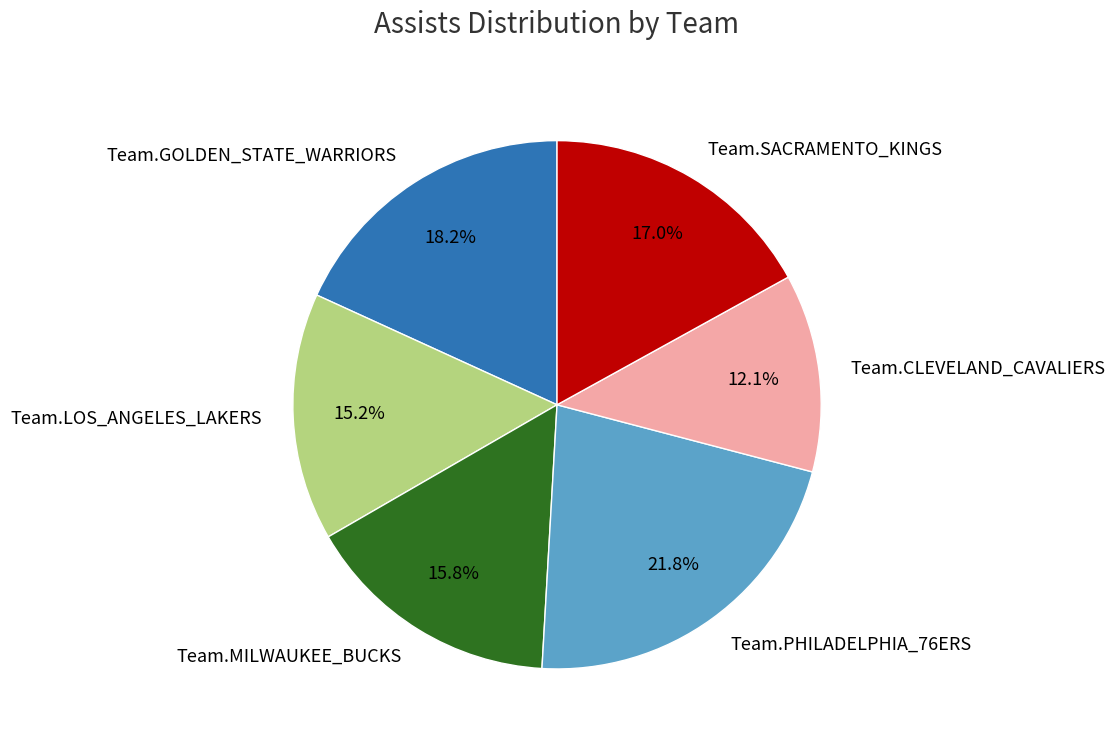

What percentage is the Team.GOLDEN_STATE_WARRIORS slice, to the nearest percent?

18%